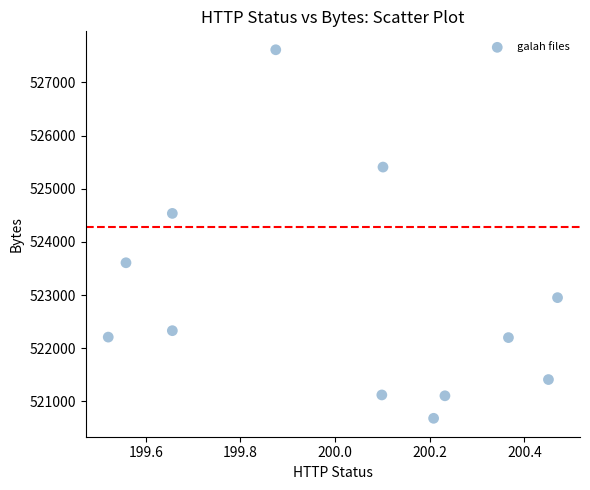

What is the range of Y values (max minus min)?

6929.5